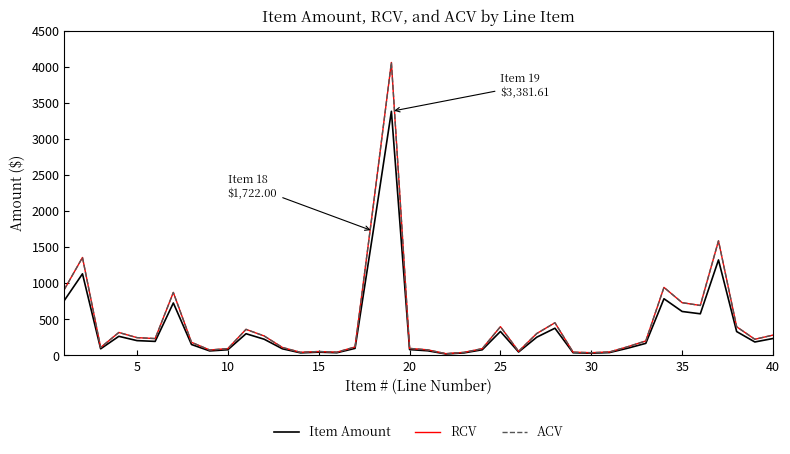

What is the highest value of the ACV series?

4057.9